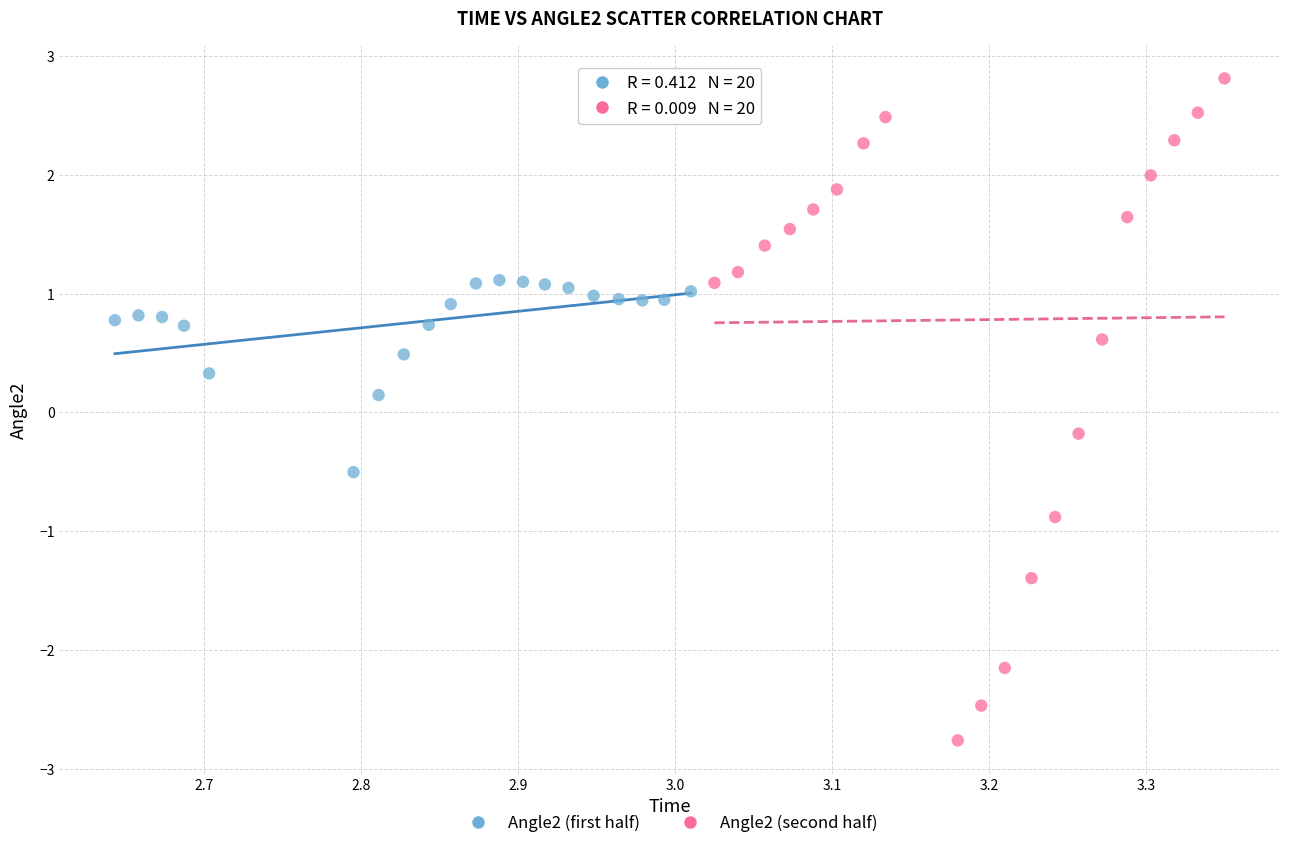

Which series has the widest spread of Y values?

Angle2 (second half)